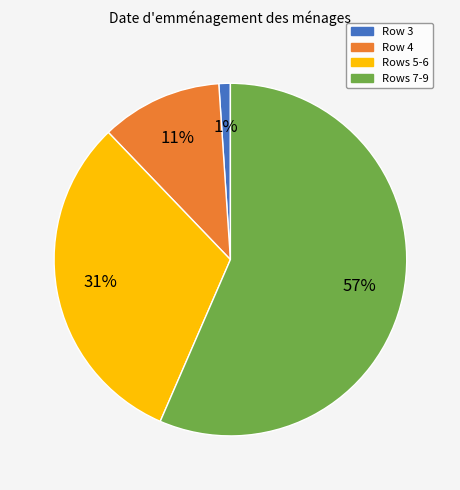

To the nearest percent, what is the average slice percentage?

25%